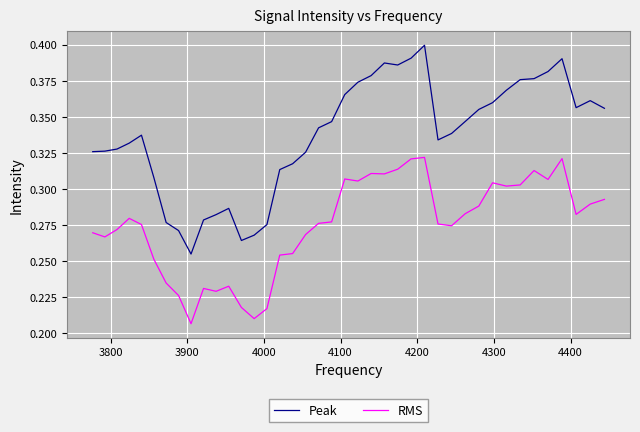

True or false: Peak and RMS intersect in this chart.

False